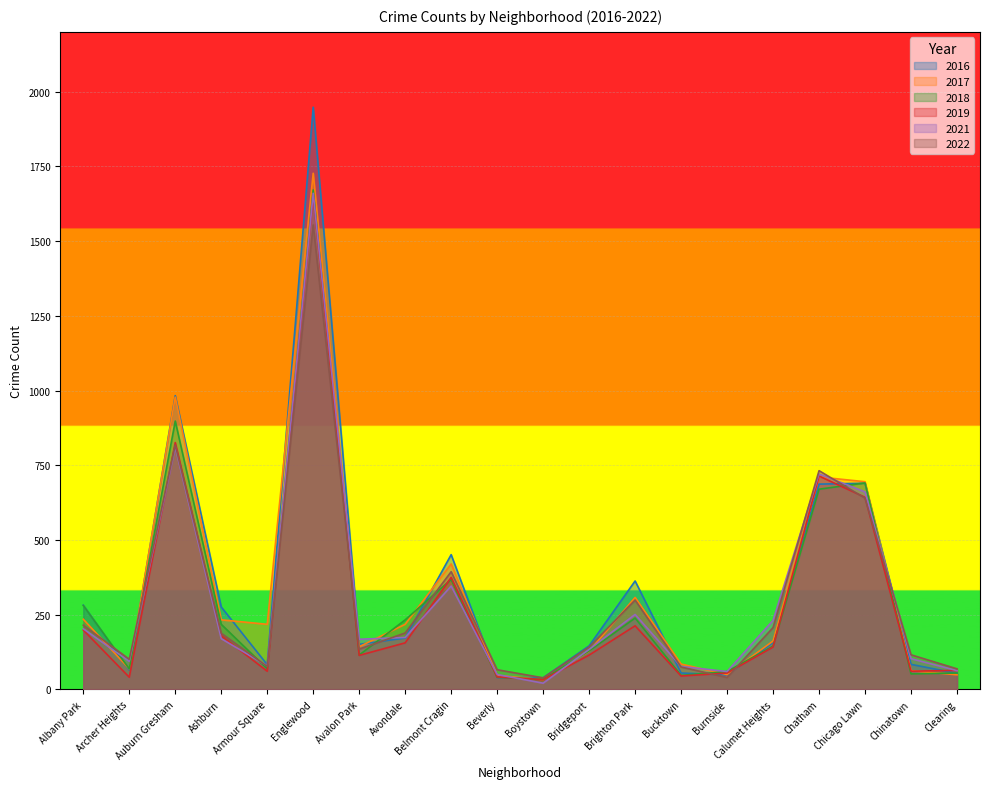

What is the label of the 18th point from the left?

Chicago Lawn